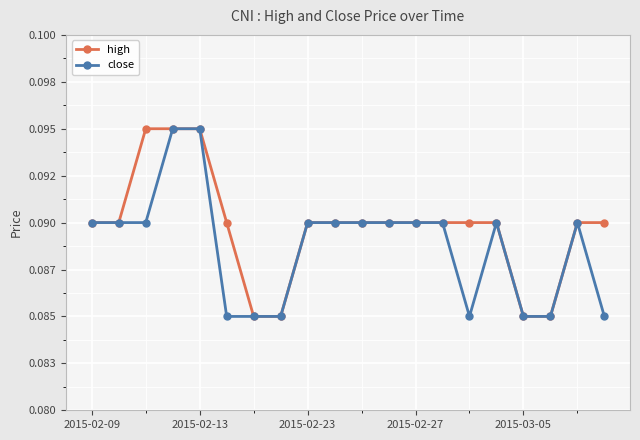

Is this an area chart (filled region under the line)?

No